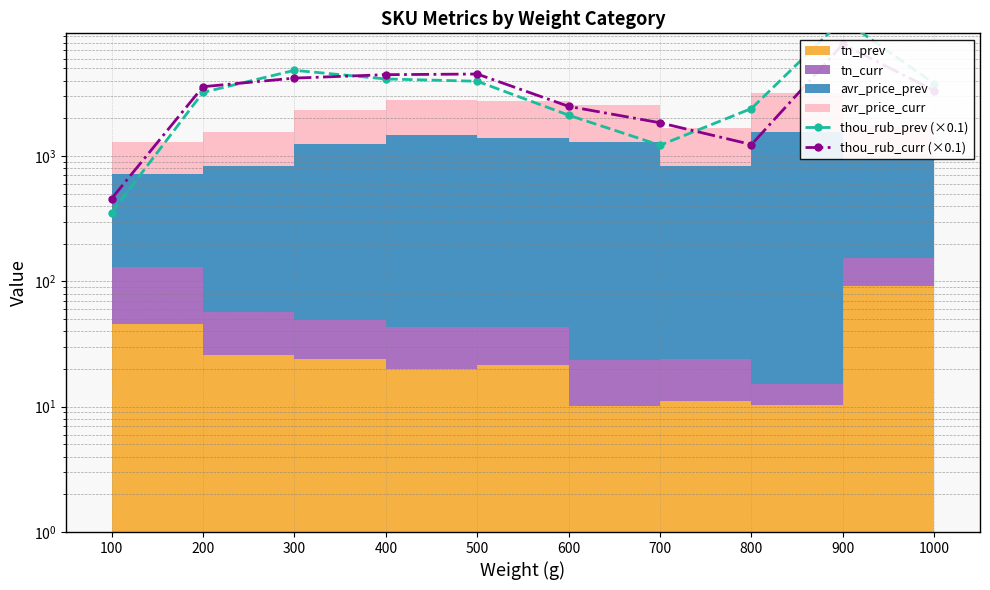

What value does the thou_rub_prev (×0.1) series have at 400?

4123.2